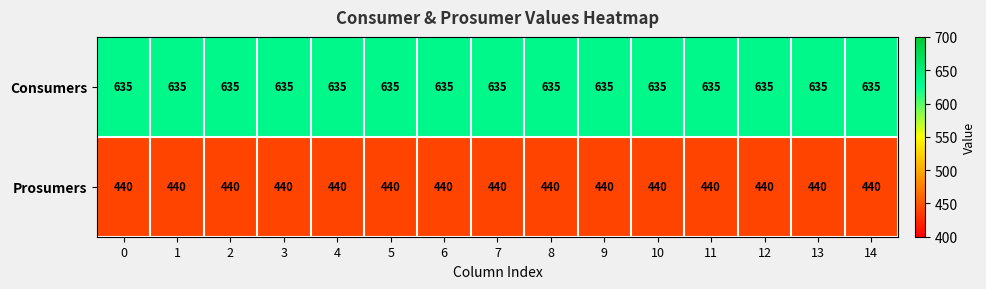

What is the sum of the Prosumers values at 6 and 8?

880